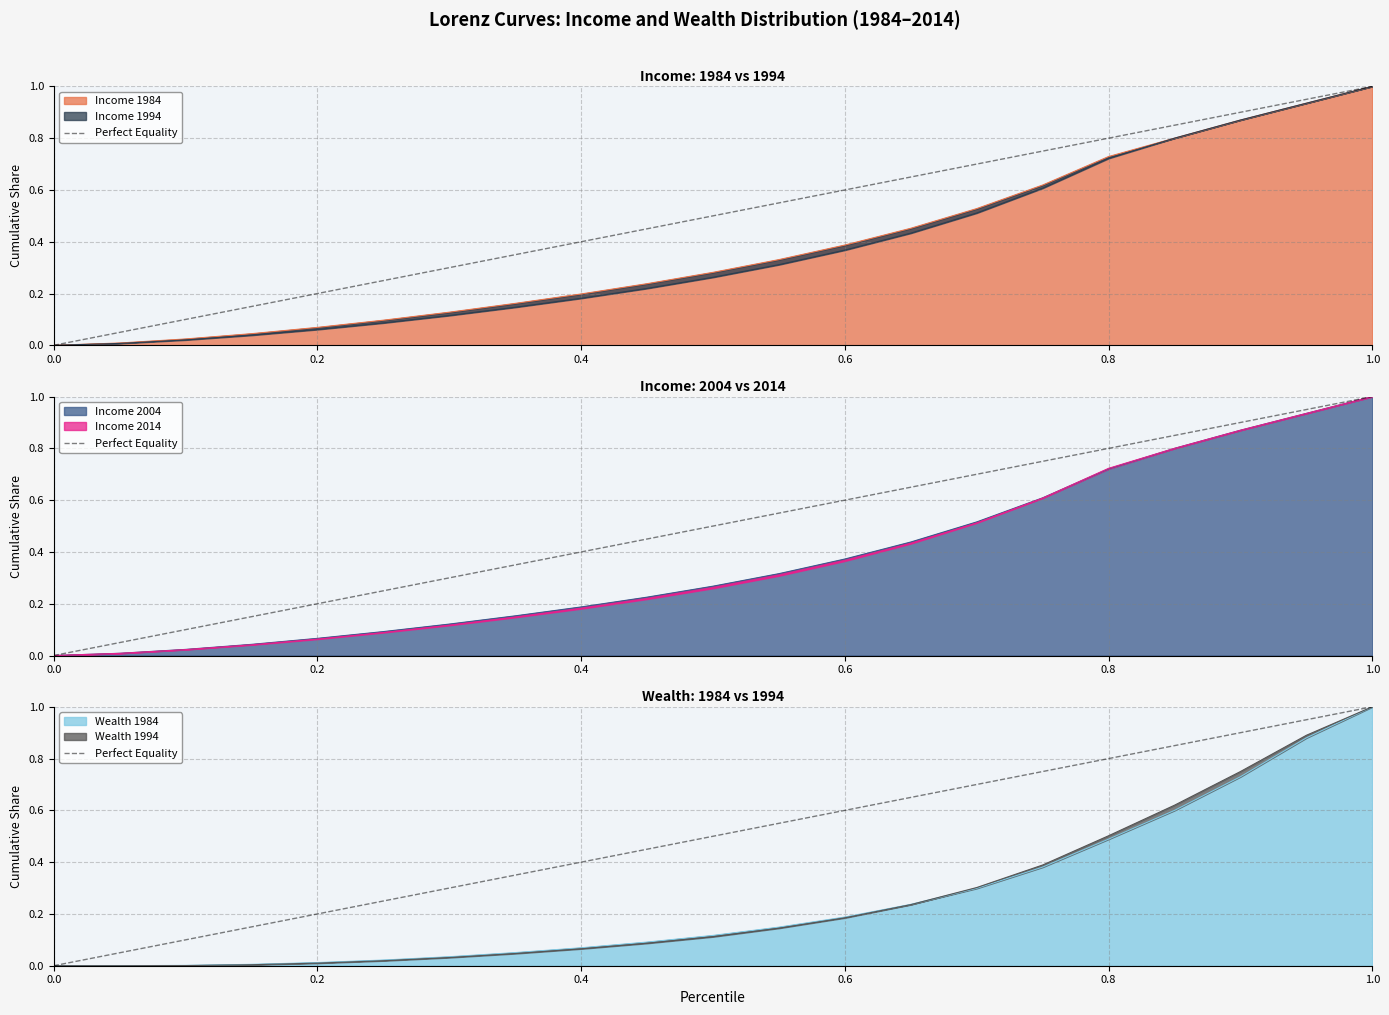

At which label does Wealth 1984 reach its peak?

1.0